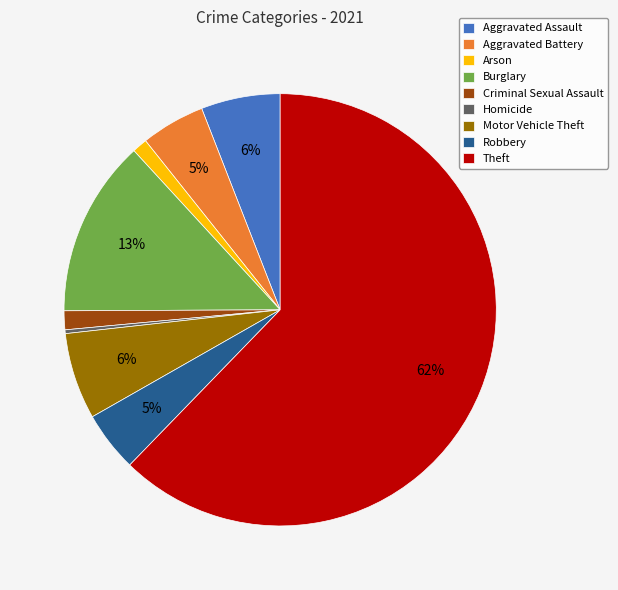

Which slice is the smallest?

Homicide